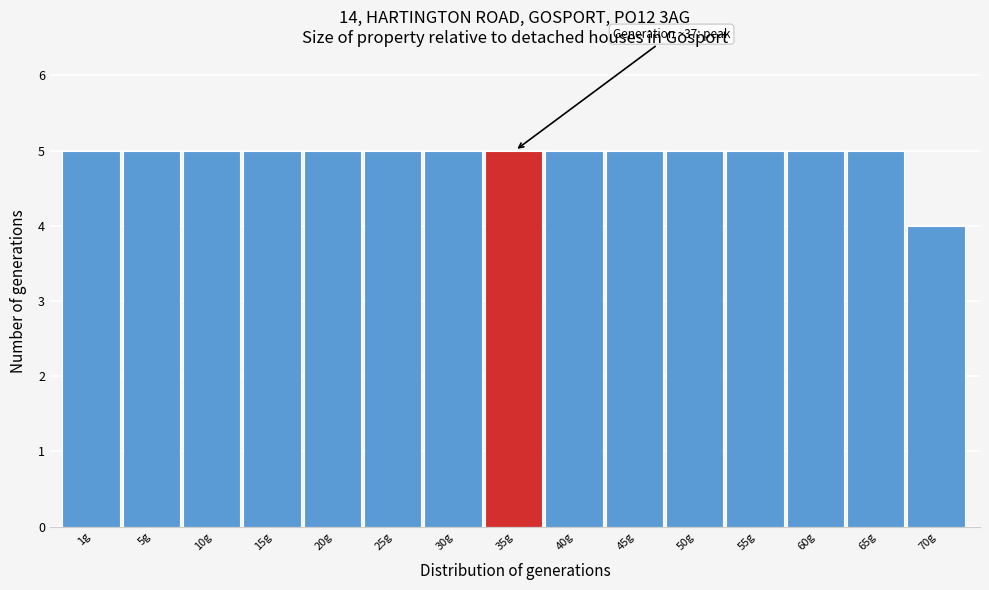

Reading left to right, what are all the values shown in this chart?

5	5	5	5	5	5	5	5	5	5	5	5	5	5	4